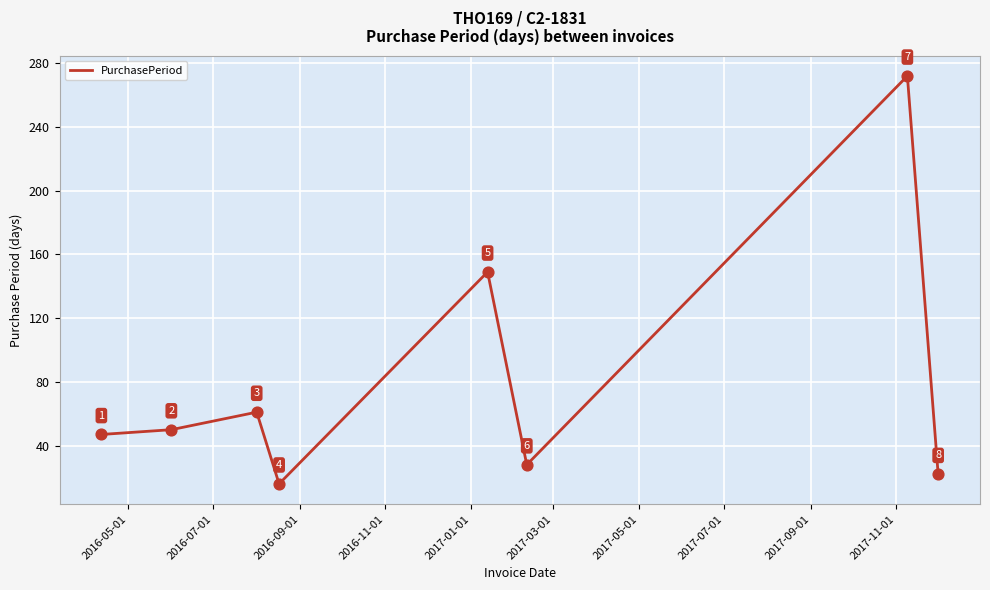

True or false: the data has more than 0 interior local peaks.

True